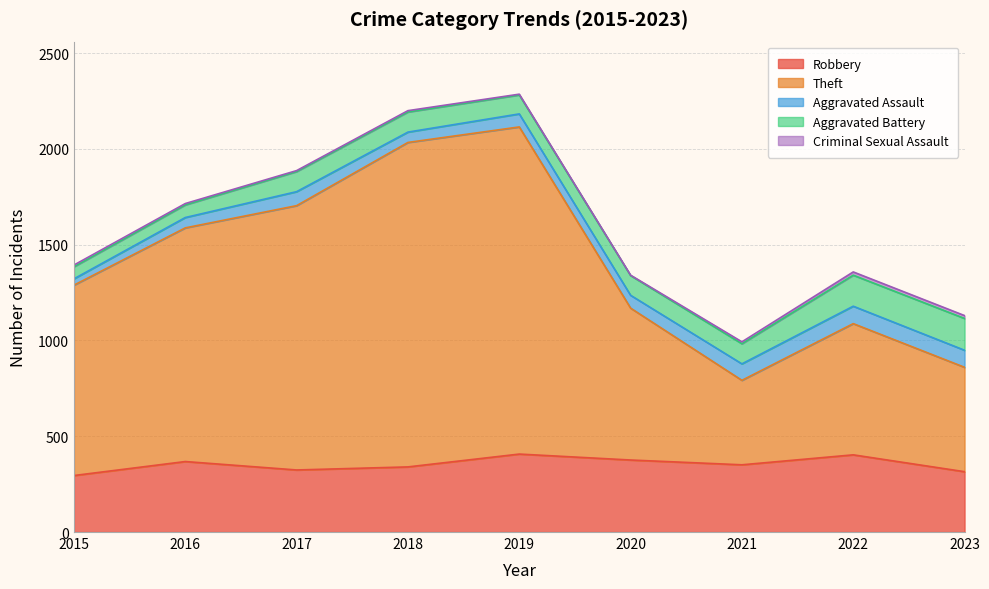

The Aggravated Battery series shows 113 at 2016. True or false?

False